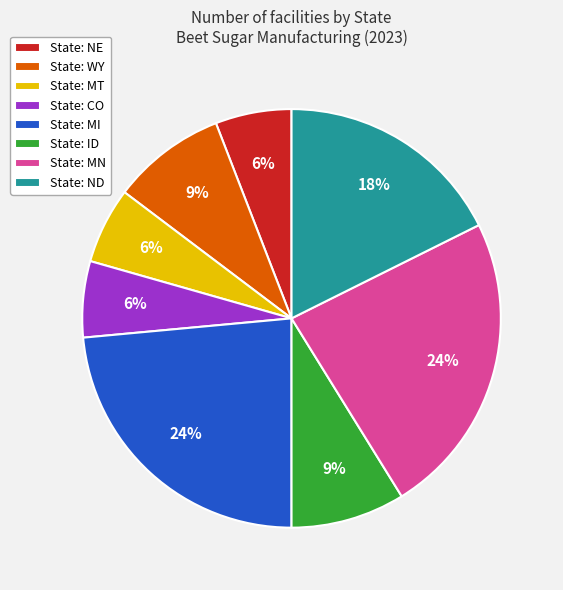

Between State: ID and State: CO, which is larger?

State: ID